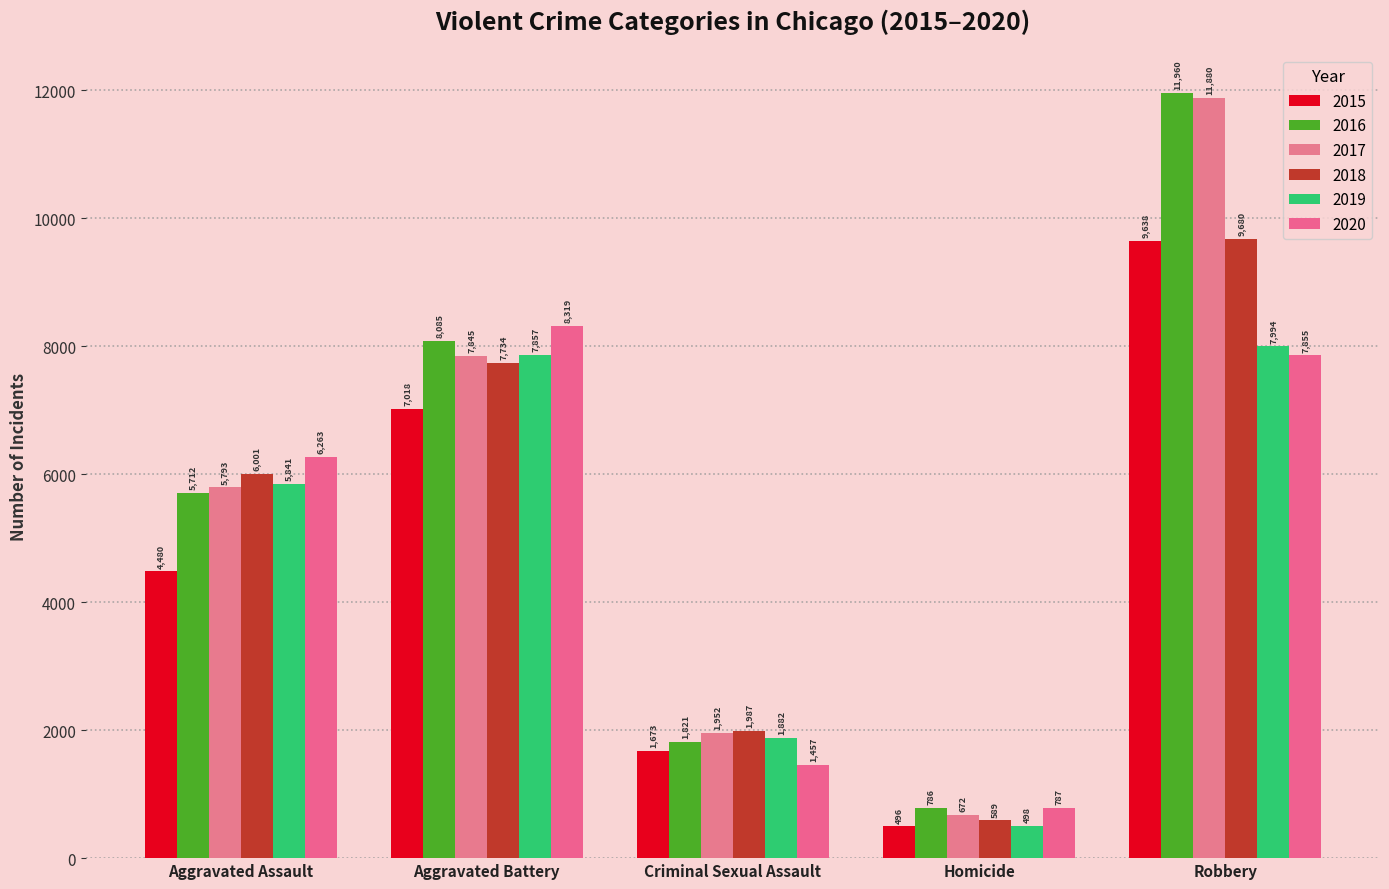

At Robbery, list the series in order from smallest to largest.

2020, 2019, 2015, 2018, 2017, 2016